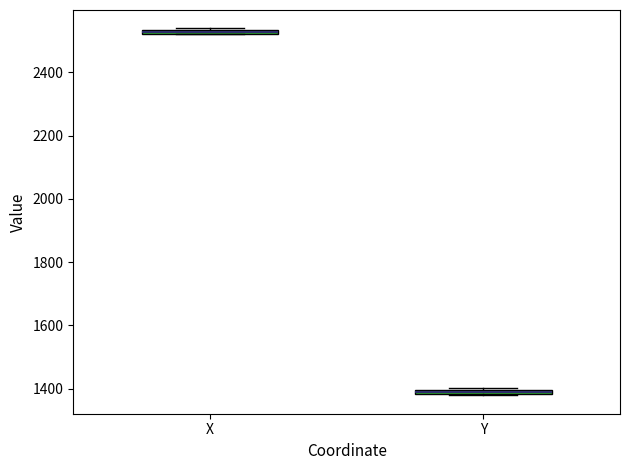

Where is the lower edge of the box for X on the y-axis? The values are not printed on the chart, so give them approximately, as read against the axis.

2520